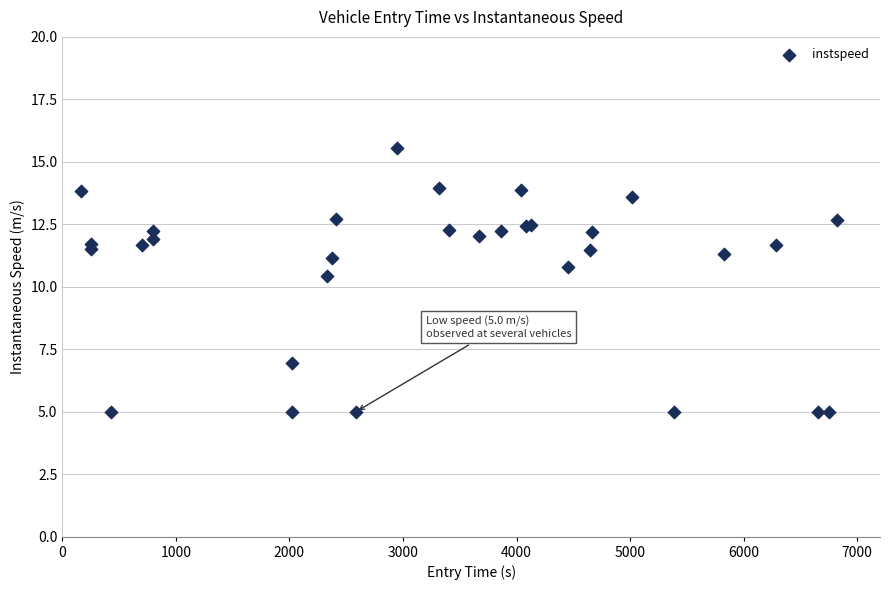

What Y value in the scatter plot is closest to 10?

10.4